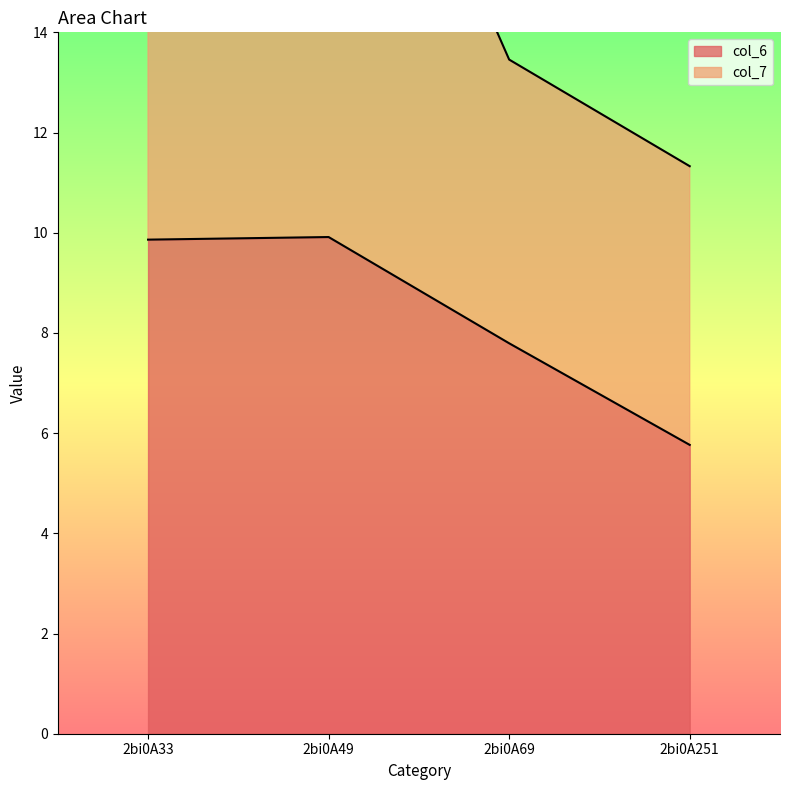

True or false: col_6 and col_7 intersect in this chart.

False